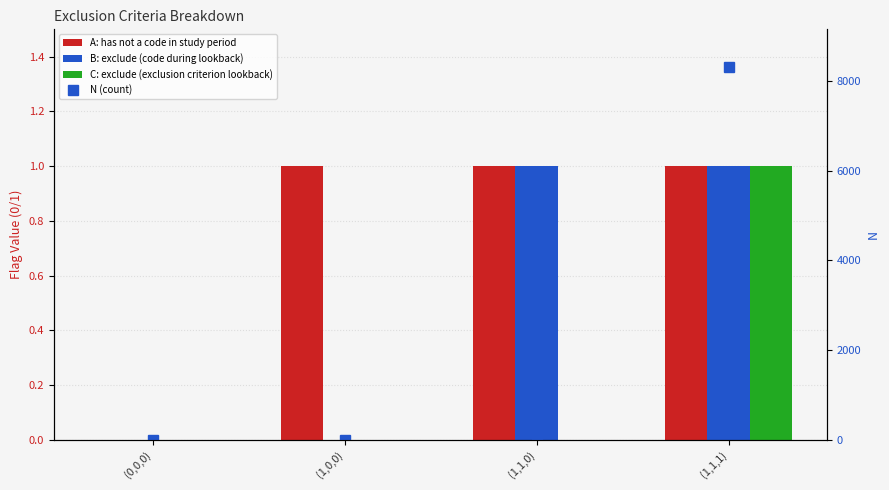

At which label is C: exclude (exclusion criterion lookback) closest to 0?

(0,0,0)